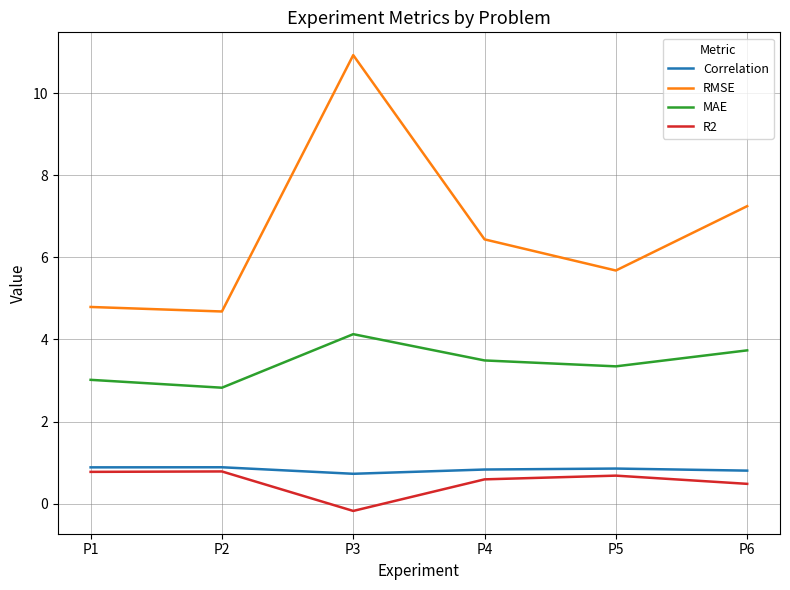

How many negative values does the R2 series have?

1